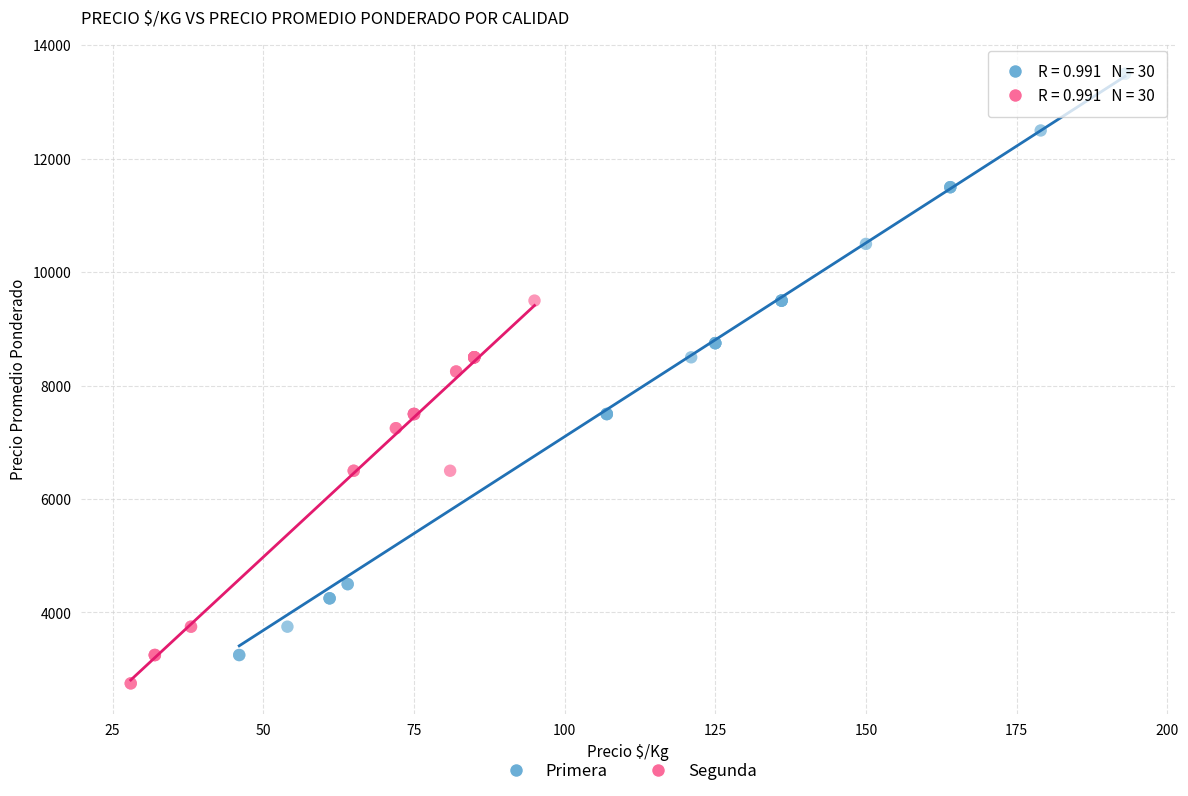

Which series contains the highest Y value?

Primera